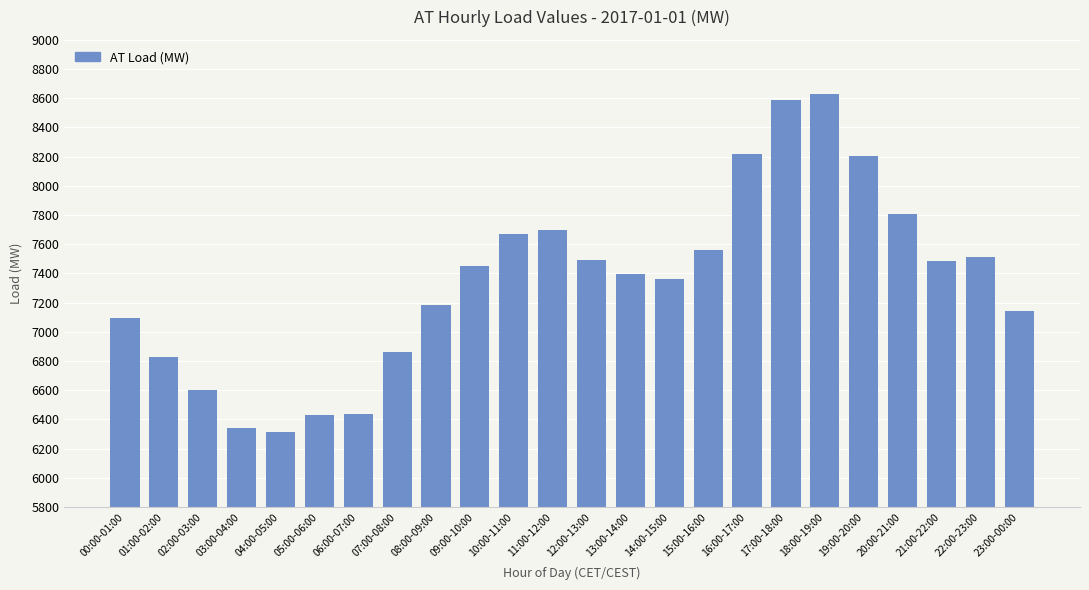

The chart shows a value of 7673 at 10:00-11:00. True or false?

True